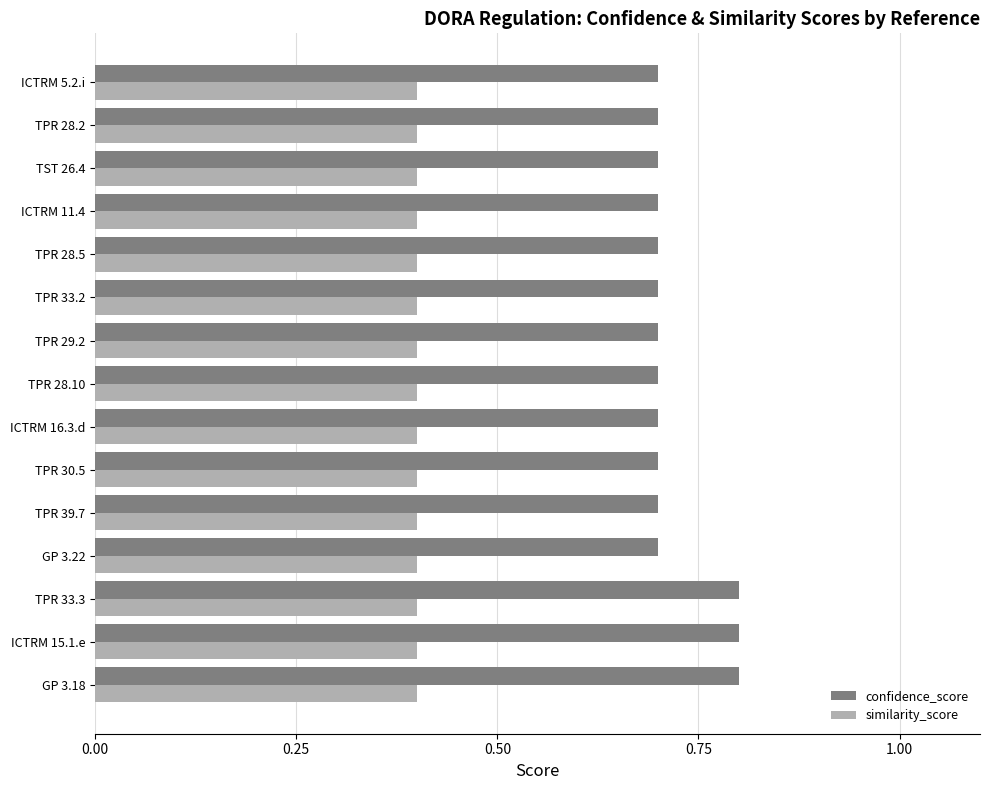

True or false: confidence_score has a value of 0.7 at TPR 28.5.

True